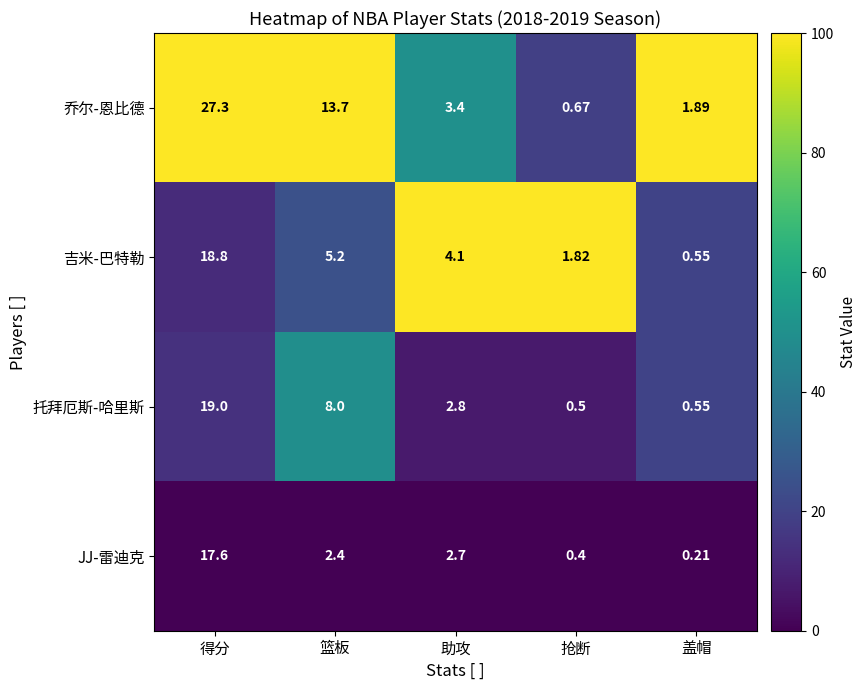

Rank the categories by 吉米-巴特勒 value from highest to lowest.

得分, 篮板, 助攻, 抢断, 盖帽